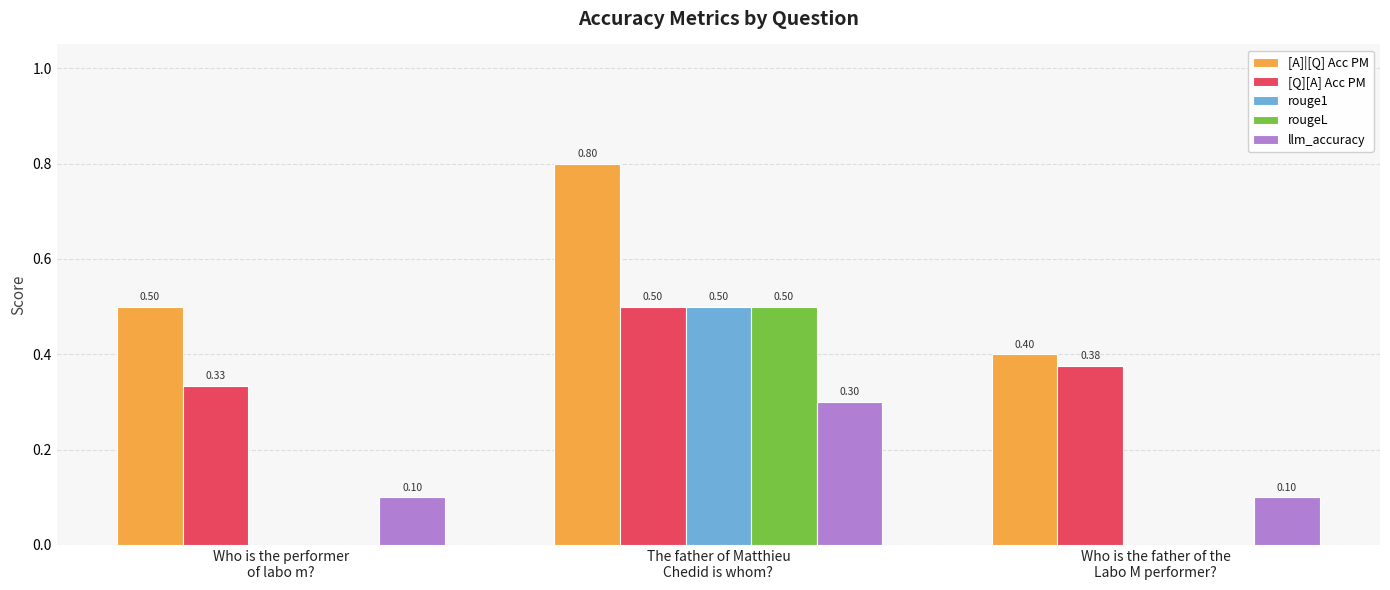

What is the sum of all rougeL values?

0.5